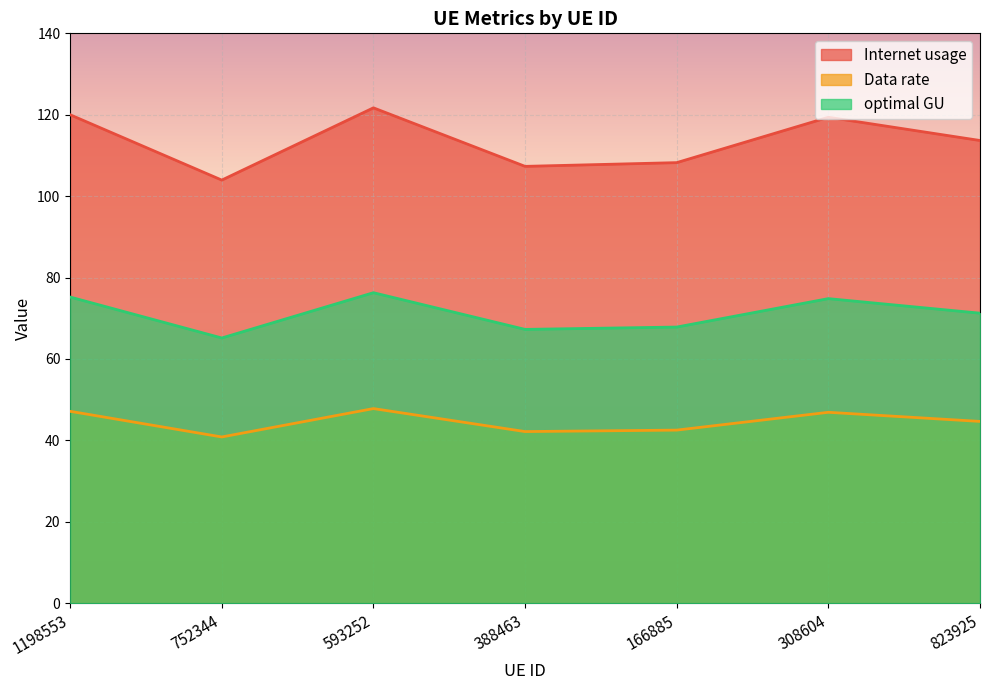

Is it true that Data rate equals 16.7 at 1198553?

False